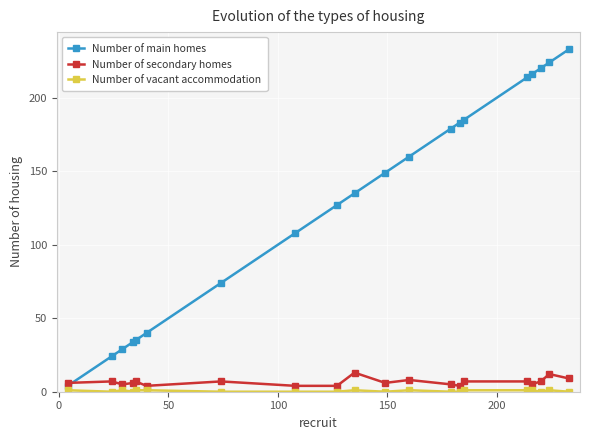

Which series has the widest spread of values?

Number of main homes